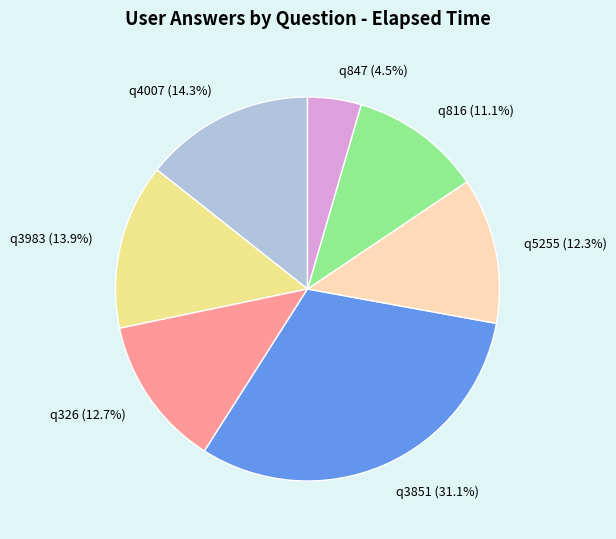

Is the sum of q5255 (12.3%) and q3851 (31.1%) greater than half?

No